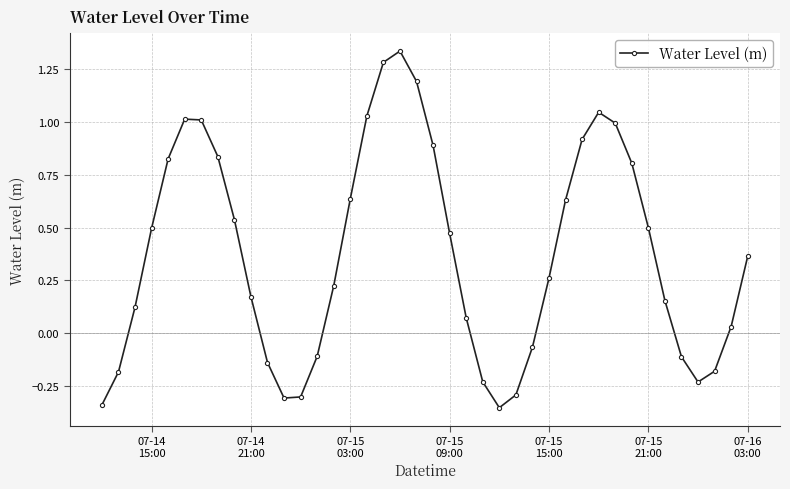

What is the sum of all values?

15.0